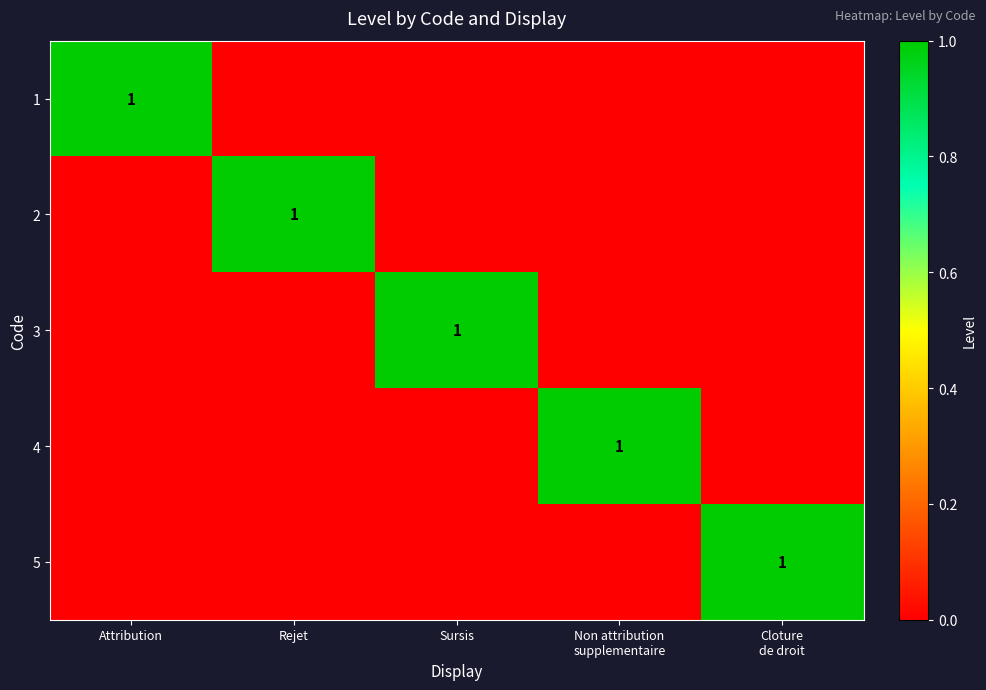

Which label corresponds to the smallest value in the chart?

Rejet